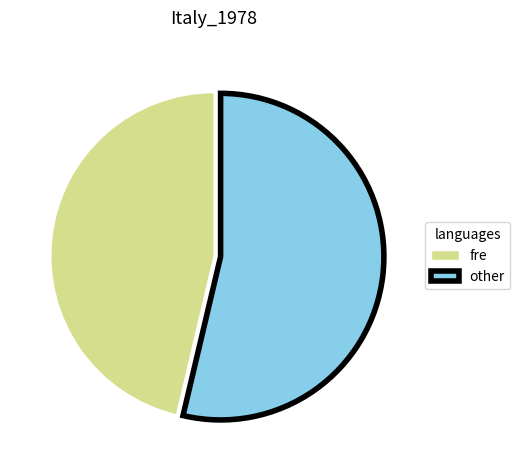

The fre slice represents 38% of the pie. True or false?

False